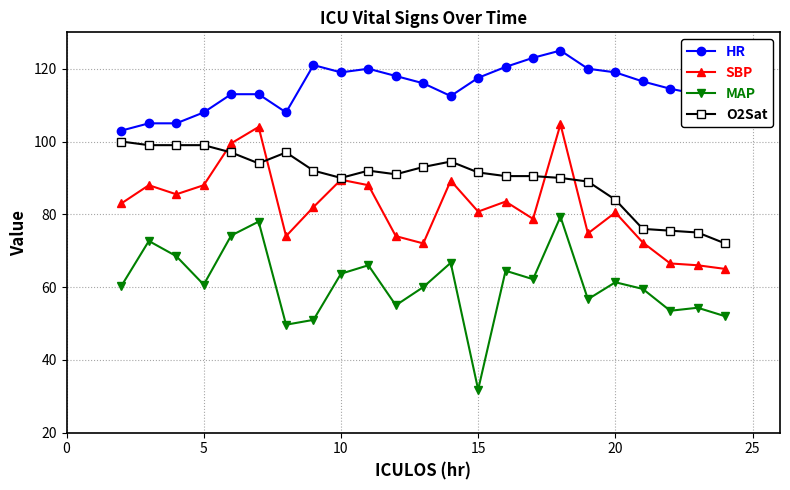

What is the greatest value displayed?

125.0